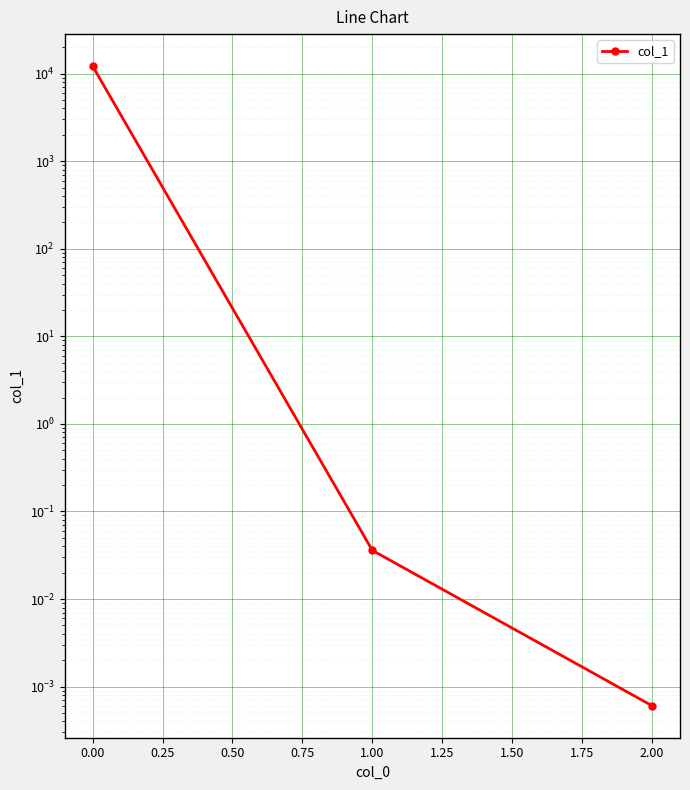

How many lines are shown in the chart?

1